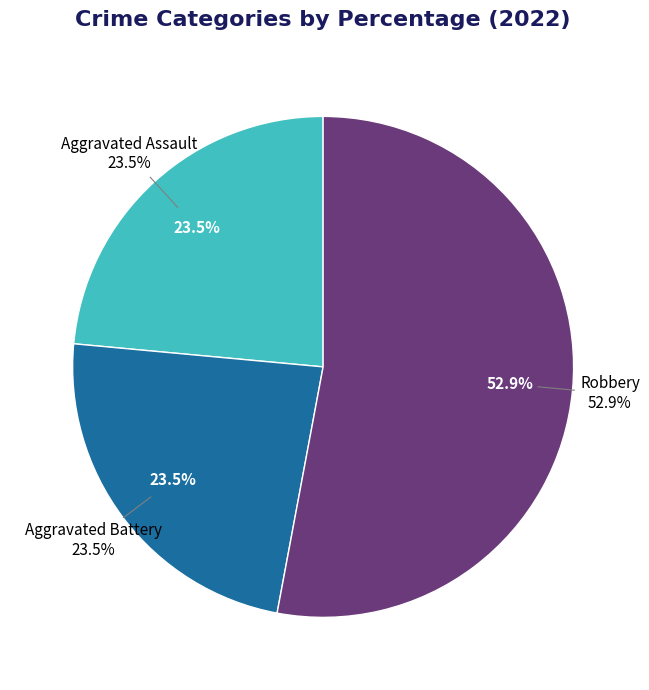

Is it true that Aggravated Assault is 18% of the pie?

False